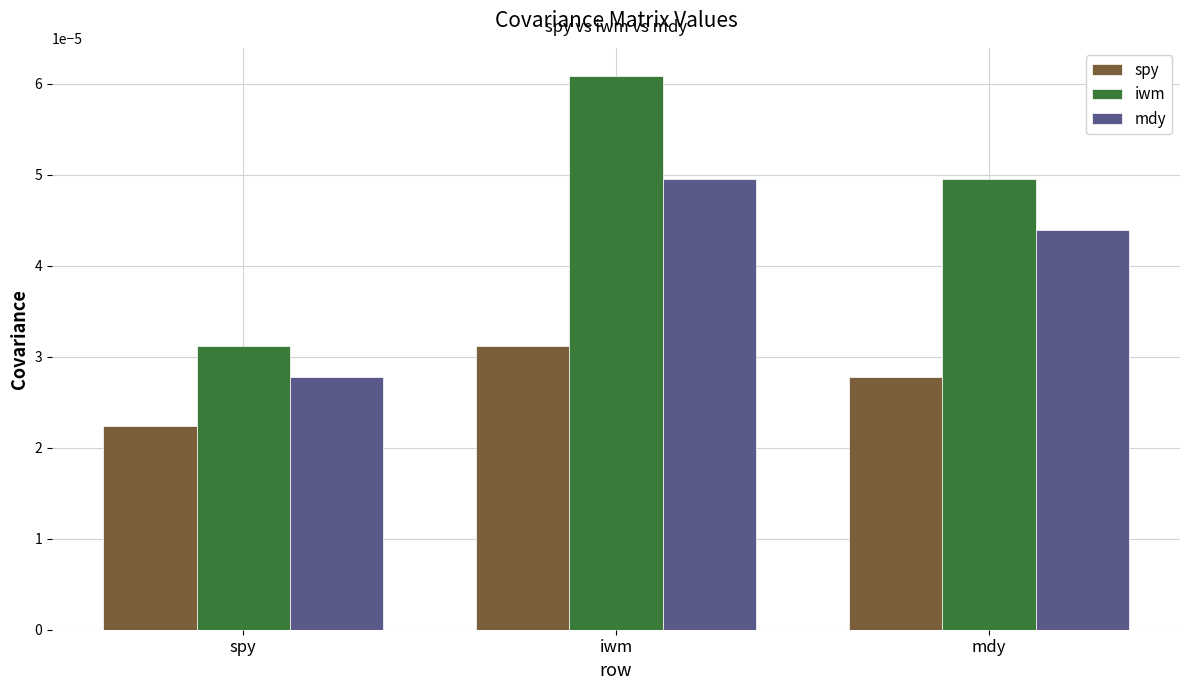

At how many categories does at least one series exceed 0?

3